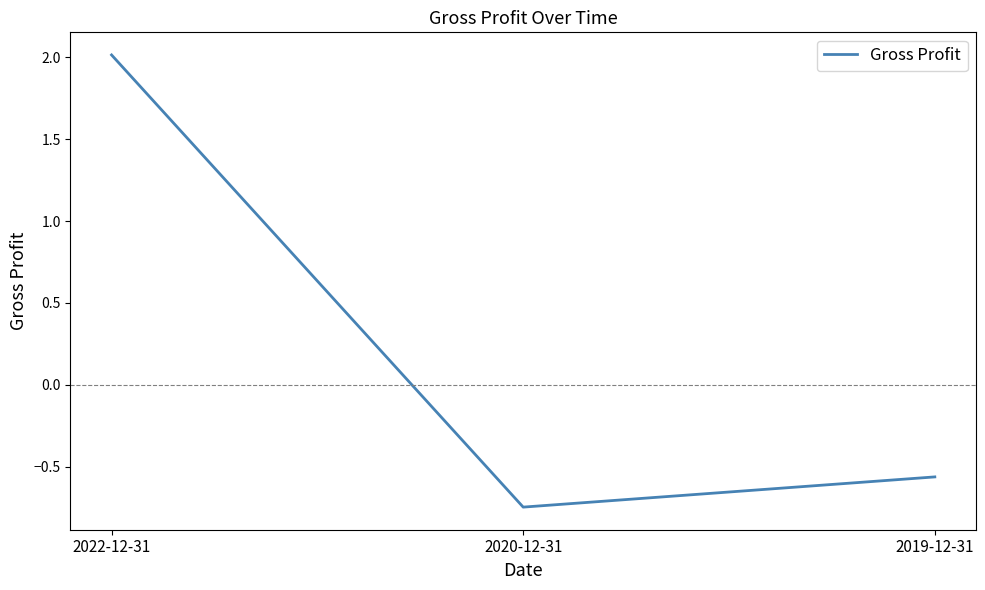

How many values exceed 0?

1